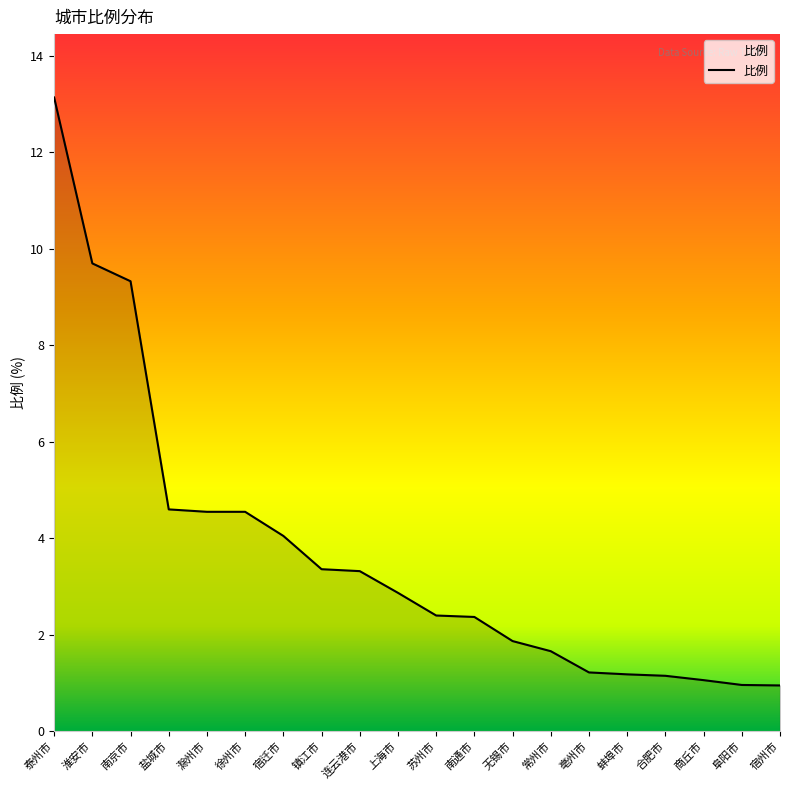

What is the difference between the maximum and minimum values?

12.2